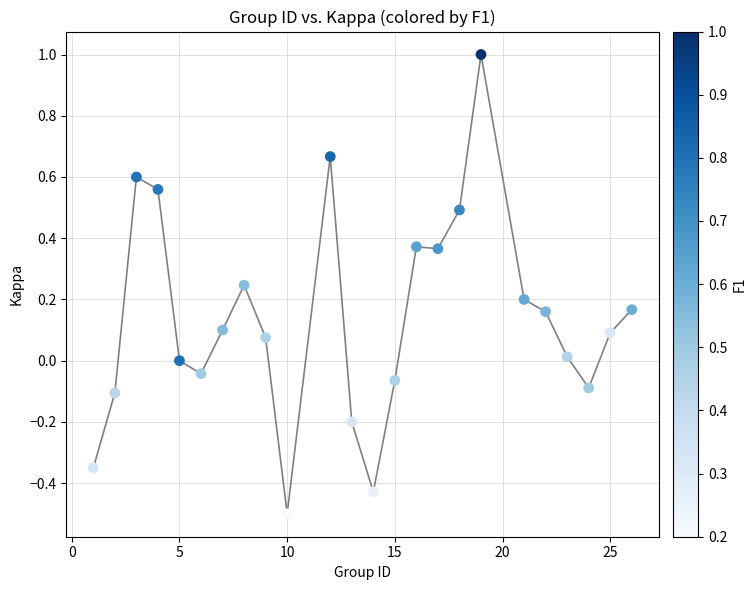

What is the range of X values (max minus min)?

25.0